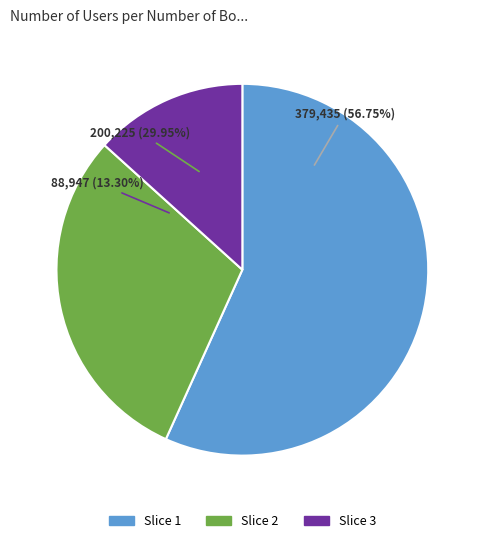

Is 七夕雨·自笑生来作么为 the majority of the pie?

No